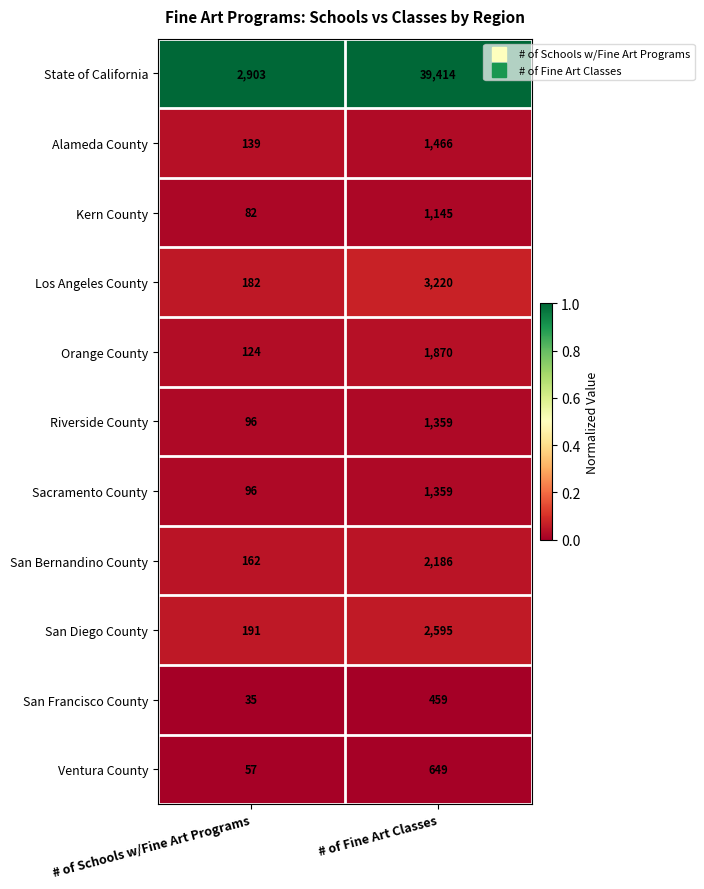

What is the total value across all series at # of Schools w/Fine Art Programs?

4067